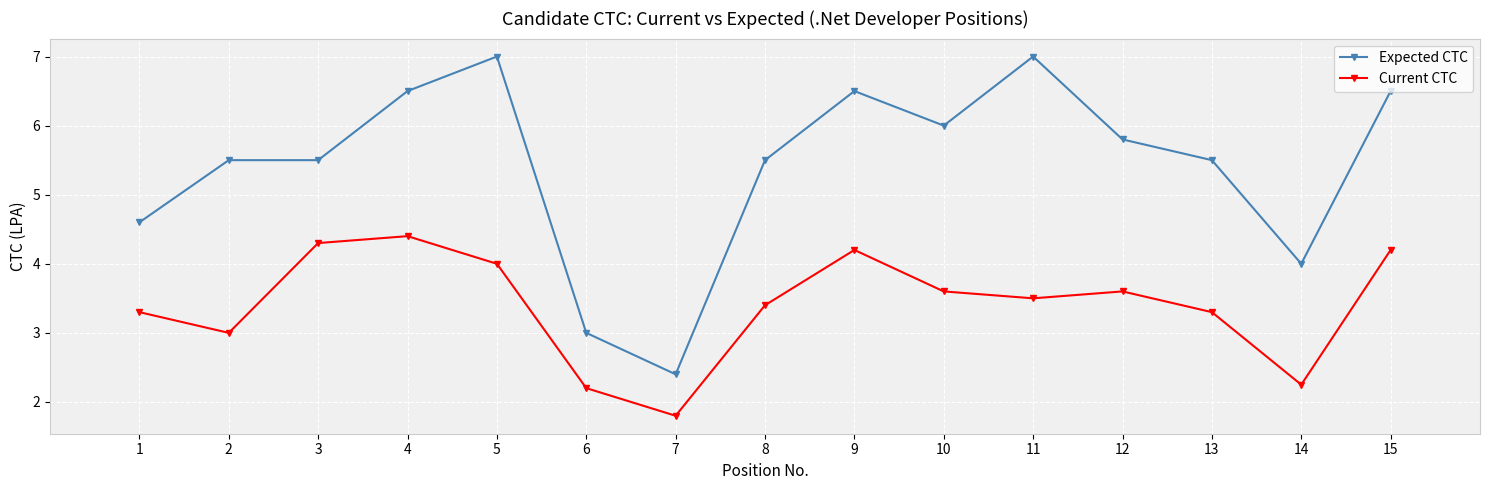

Where does the Current CTC series first go above 3?

1